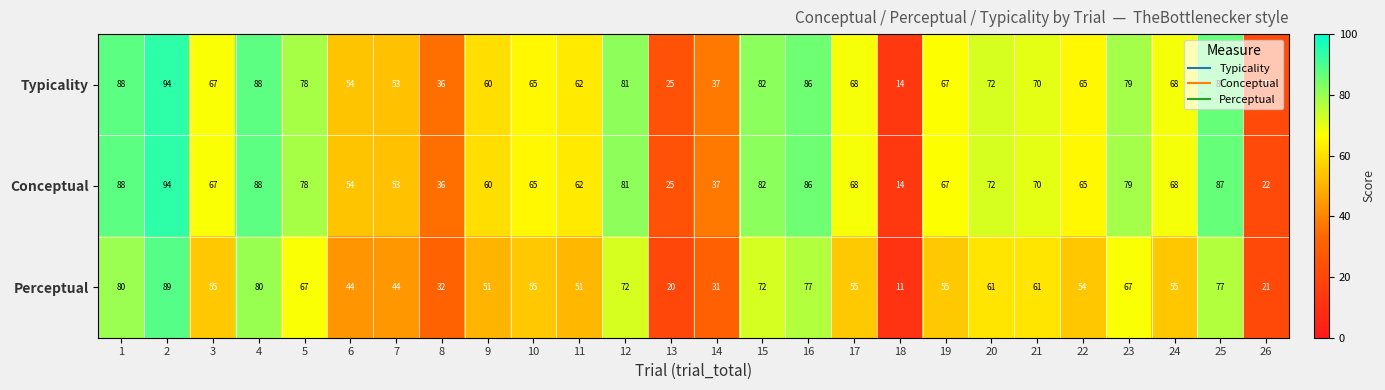

At which category does the chart reach its minimum across all series?

18